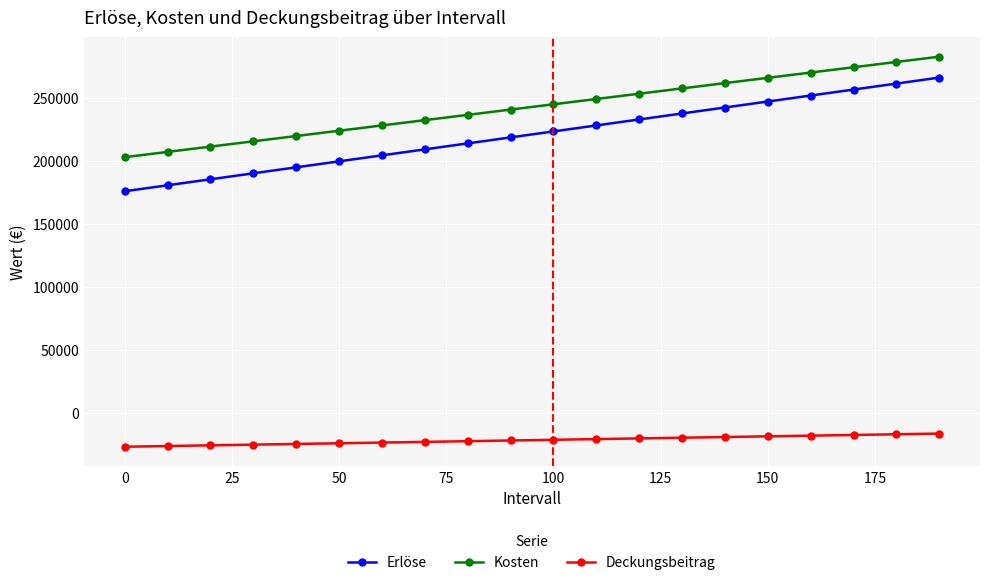

How many values in the Erlöse series are below 223250?

10